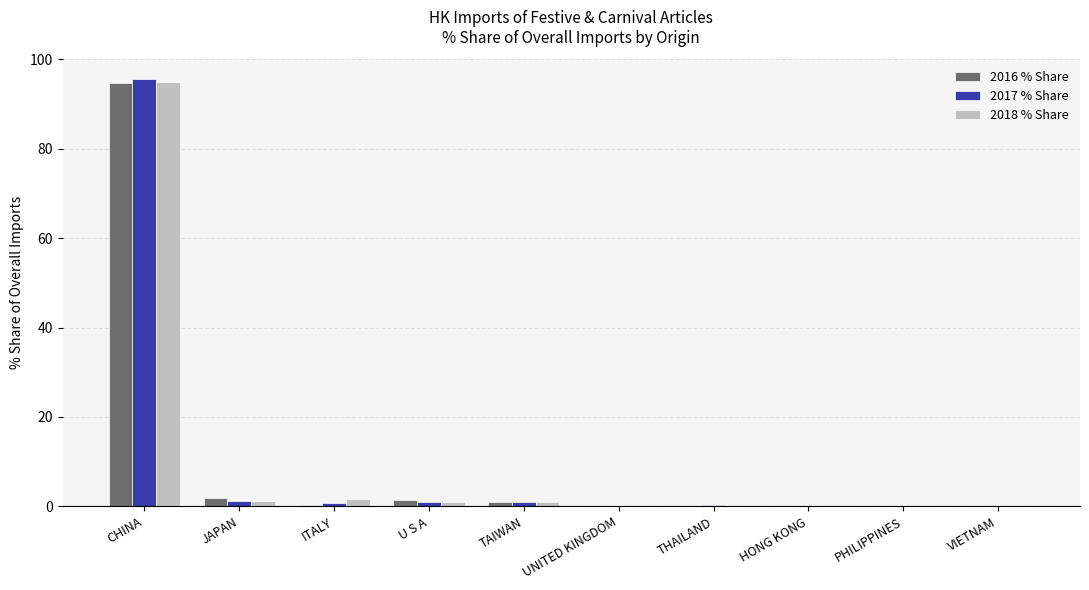

At which category does the chart reach its peak across all series?

CHINA